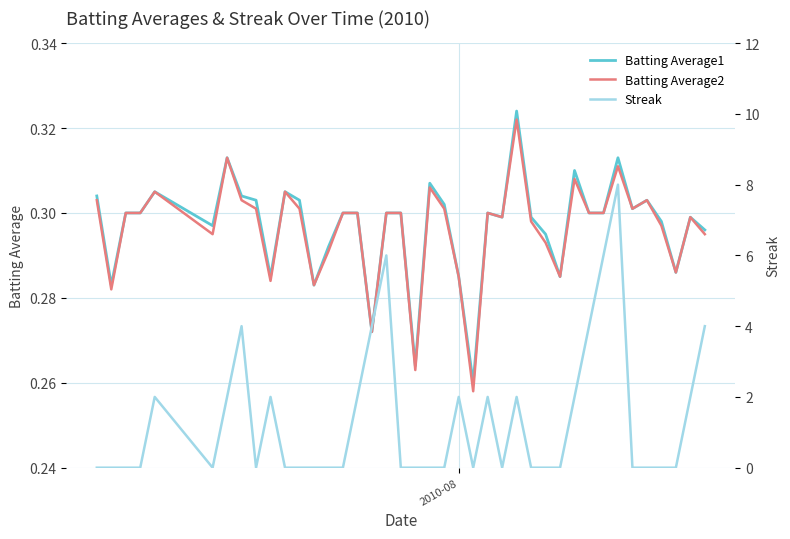

Is this an area chart (filled region under the line)?

No